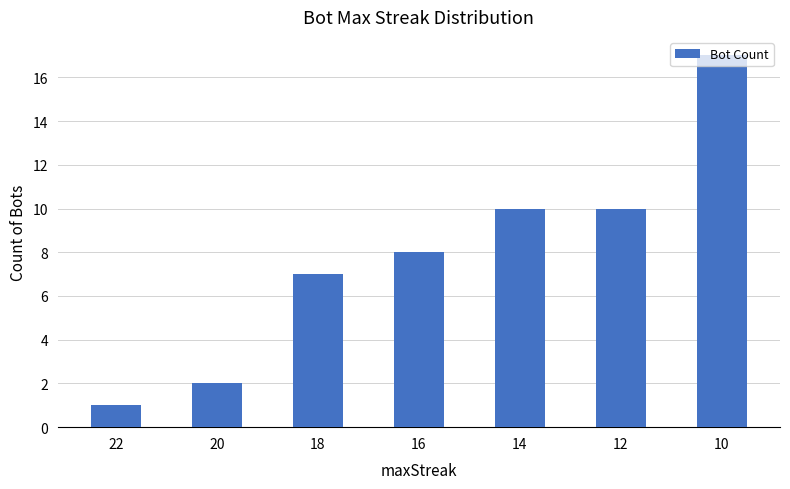

Count the number of categories in the chart.

7